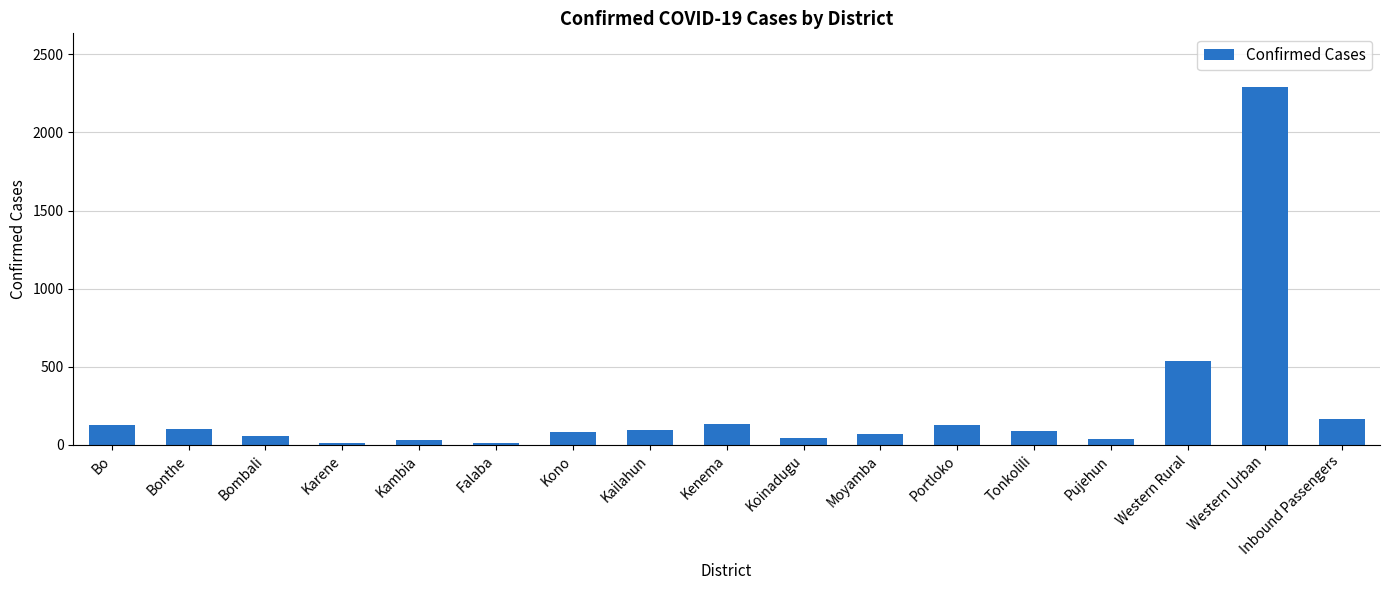

What is the sum of the values at Kambia and Kenema?

165